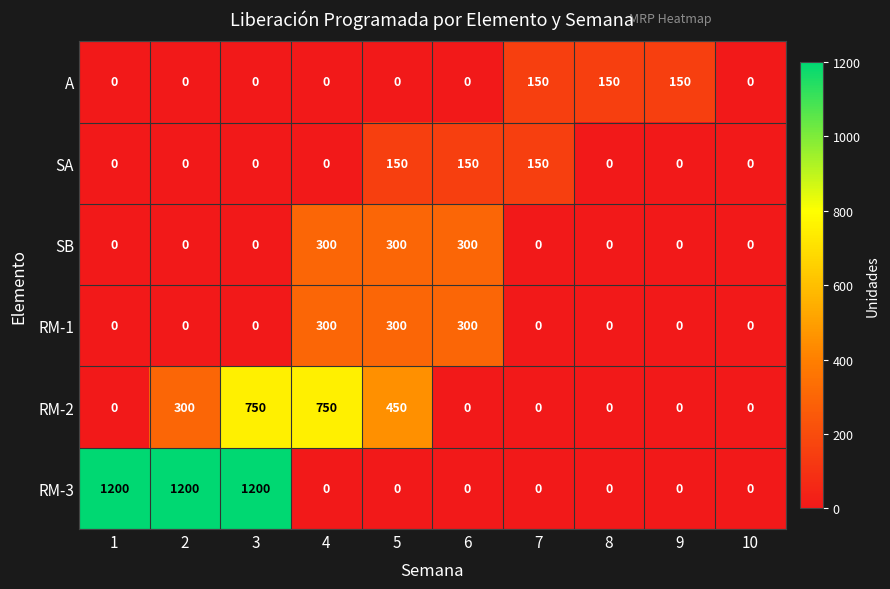

Which series changed the most between 1 and 3?

RM-2